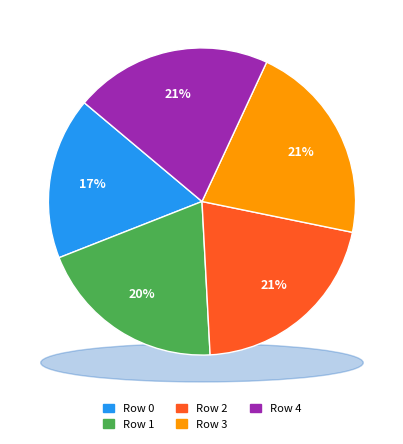

To the nearest percent, what percentage of the pie is 0?

17%